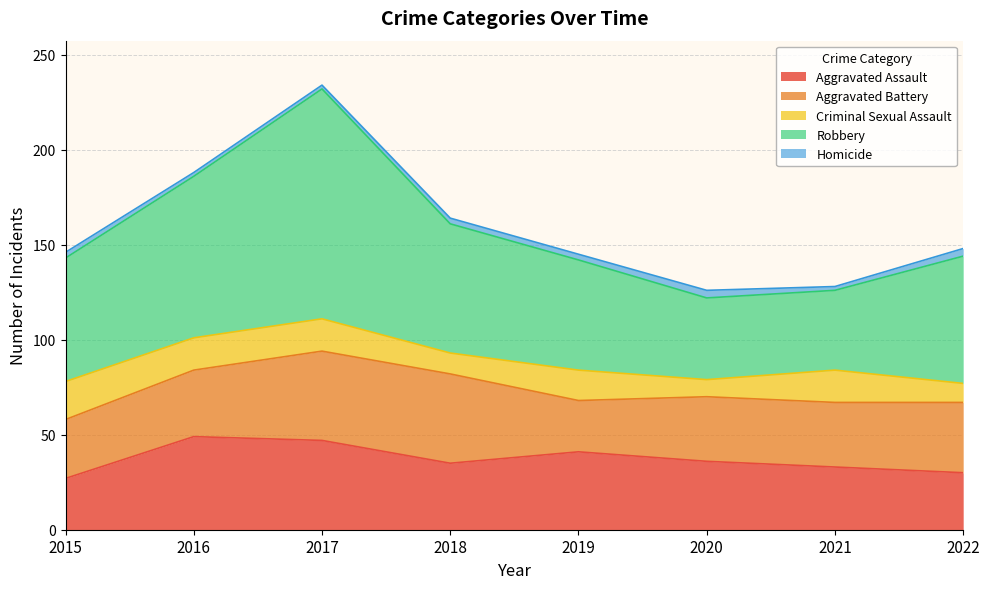

Which series changed the most between 2015 and 2019?

Aggravated Assault